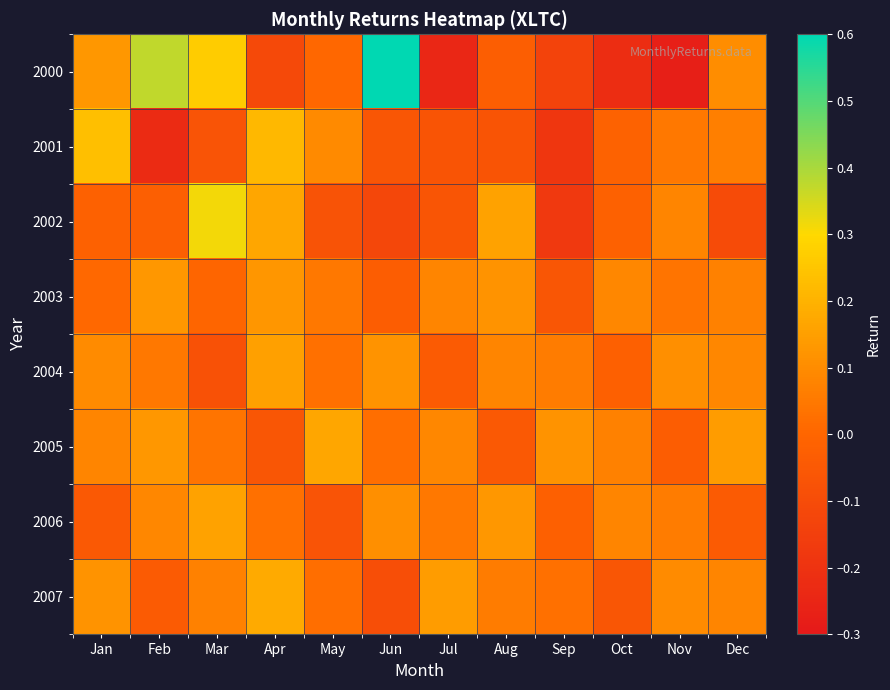

Reading left to right, what are all the values shown in this chart?

2000: Jan=0.1	Feb=0.4	Mar=0.3	Apr=-0.1	May=0.0	Jun=0.6	Jul=-0.2	Aug=-0.0	Sep=-0.1	Oct=-0.2	Nov=-0.3	Dec=0.1
2001: Jan=0.2	Feb=-0.2	Mar=-0.1	Apr=0.2	May=0.1	Jun=-0.1	Jul=-0.1	Aug=-0.1	Sep=-0.2	Oct=-0.0	Nov=0.0	Dec=0.1
2002: Jan=-0.0	Feb=-0.0	Mar=0.3	Apr=0.2	May=-0.1	Jun=-0.1	Jul=-0.1	Aug=0.2	Sep=-0.2	Oct=-0.0	Nov=0.1	Dec=-0.1
2003: Jan=0.0	Feb=0.1	Mar=-0.0	Apr=0.1	May=0.1	Jun=-0.0	Jul=0.1	Aug=0.1	Sep=-0.1	Oct=0.1	Nov=0.0	Dec=0.1
2004: Jan=0.1	Feb=0.1	Mar=-0.1	Apr=0.1	May=0.0	Jun=0.1	Jul=-0.0	Aug=0.1	Sep=0.1	Oct=-0.0	Nov=0.1	Dec=0.1
2005: Jan=0.1	Feb=0.1	Mar=0.0	Apr=-0.1	May=0.2	Jun=0.0	Jul=0.1	Aug=-0.1	Sep=0.1	Oct=0.1	Nov=-0.0	Dec=0.1
2006: Jan=-0.1	Feb=0.1	Mar=0.2	Apr=0.0	May=-0.1	Jun=0.1	Jul=0.1	Aug=0.1	Sep=-0.0	Oct=0.1	Nov=0.1	Dec=-0.0
2007: Jan=0.1	Feb=-0.0	Mar=0.1	Apr=0.2	May=0.0	Jun=-0.1	Jul=0.1	Aug=0.1	Sep=0.0	Oct=-0.1	Nov=0.1	Dec=0.1